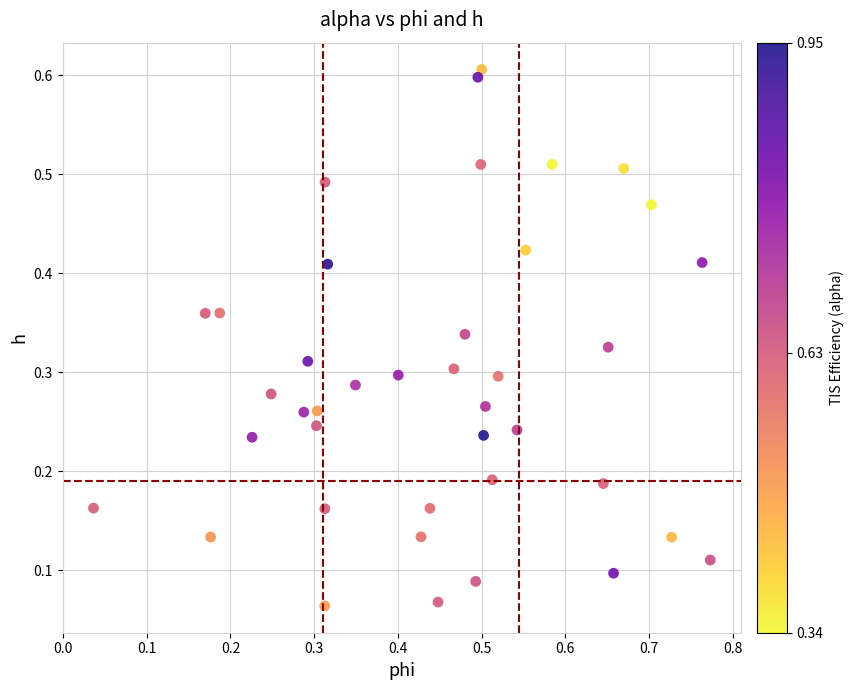

What is the range of X values (max minus min)?

0.7